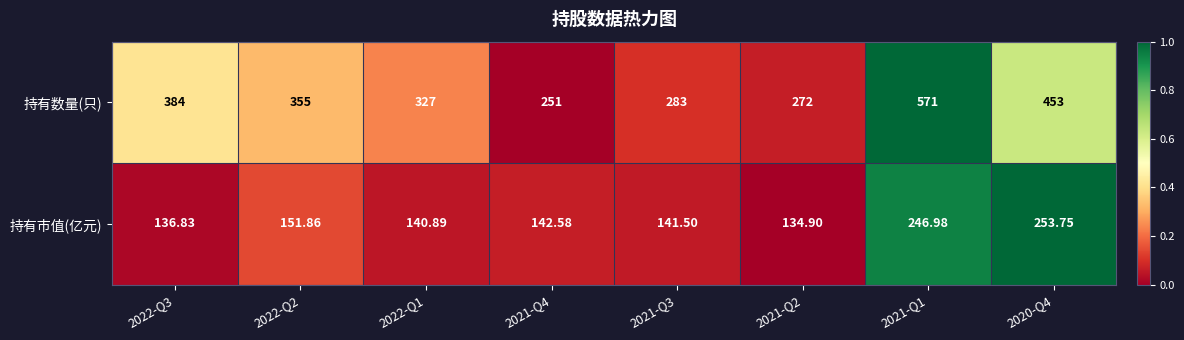

Count the number of data series in this chart.

2